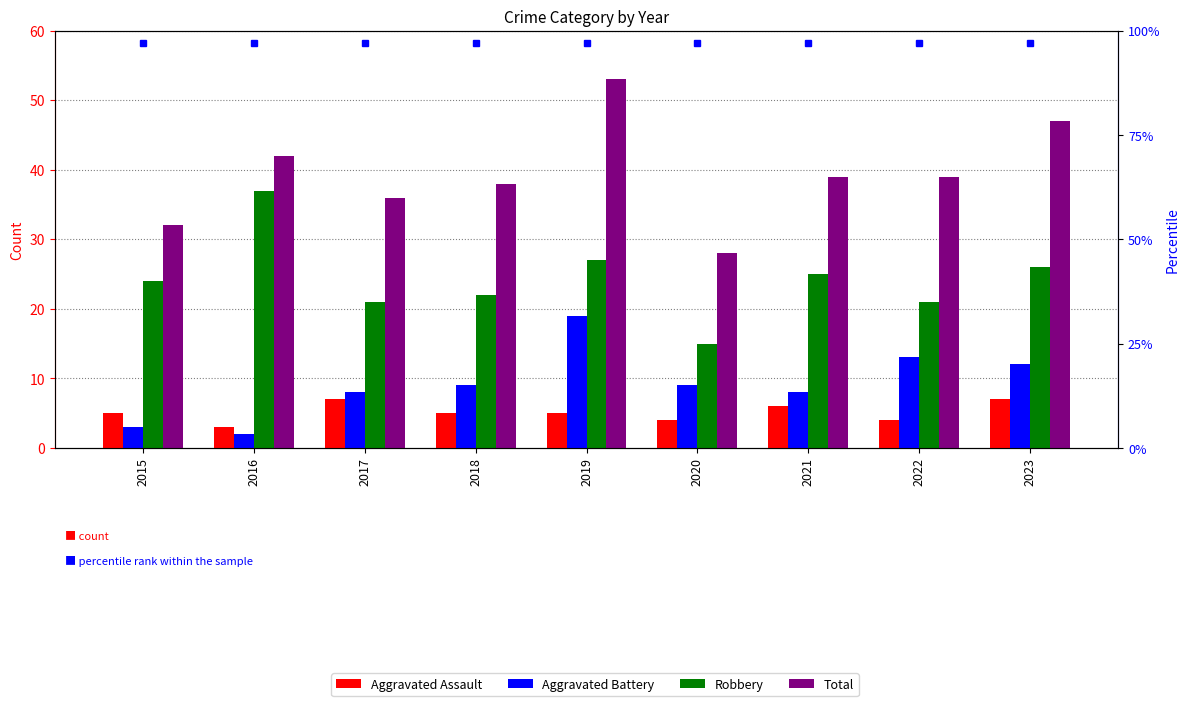

What is the difference between the maximum and minimum values in the Aggravated Battery series?

17